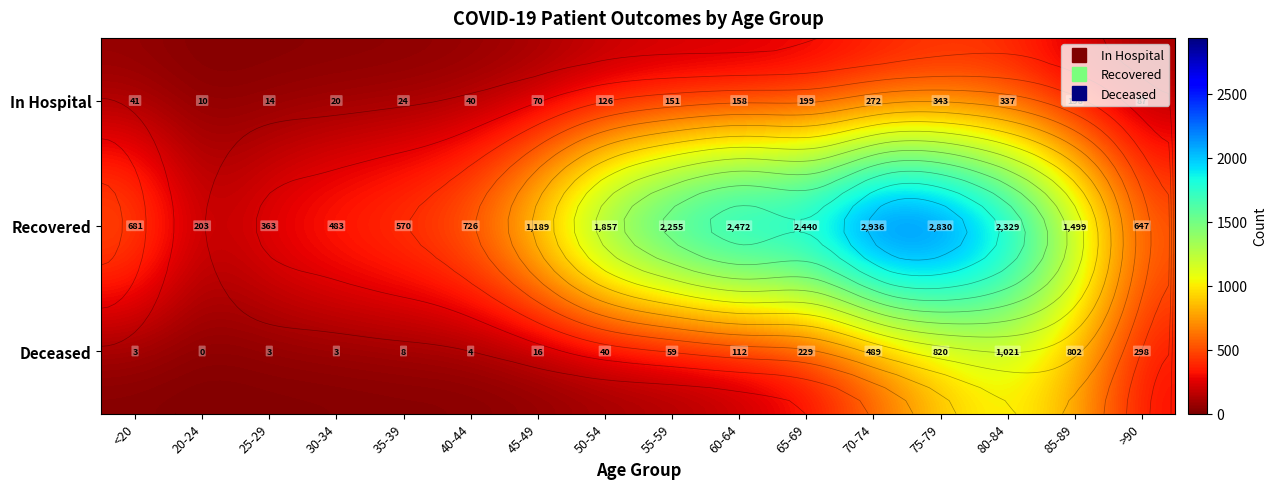

What is the difference between the maximum and minimum values in the In Hospital series?

333